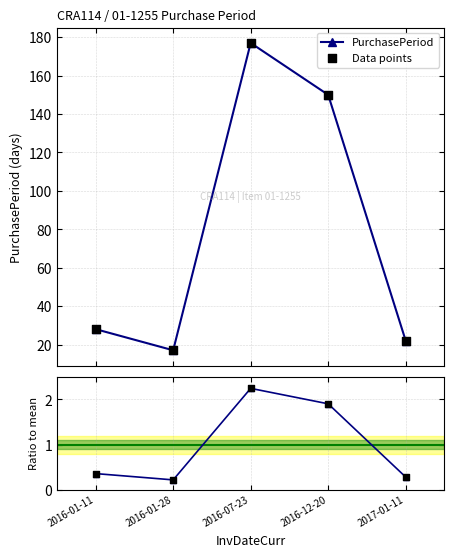

At which category is the sum across all series the highest?

2016-07-23